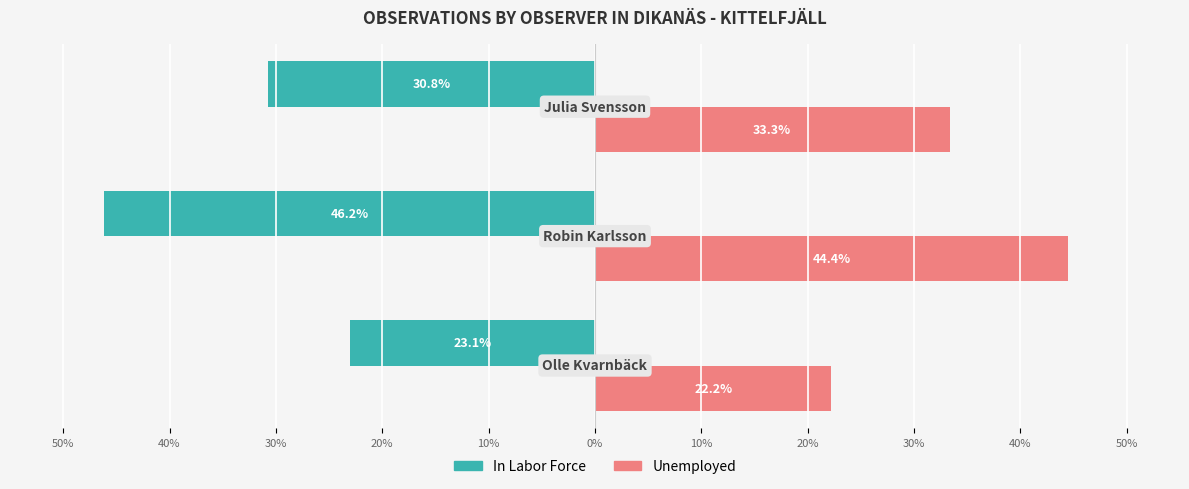

What are all the series names shown in the legend?

In Labor Force, Unemployed